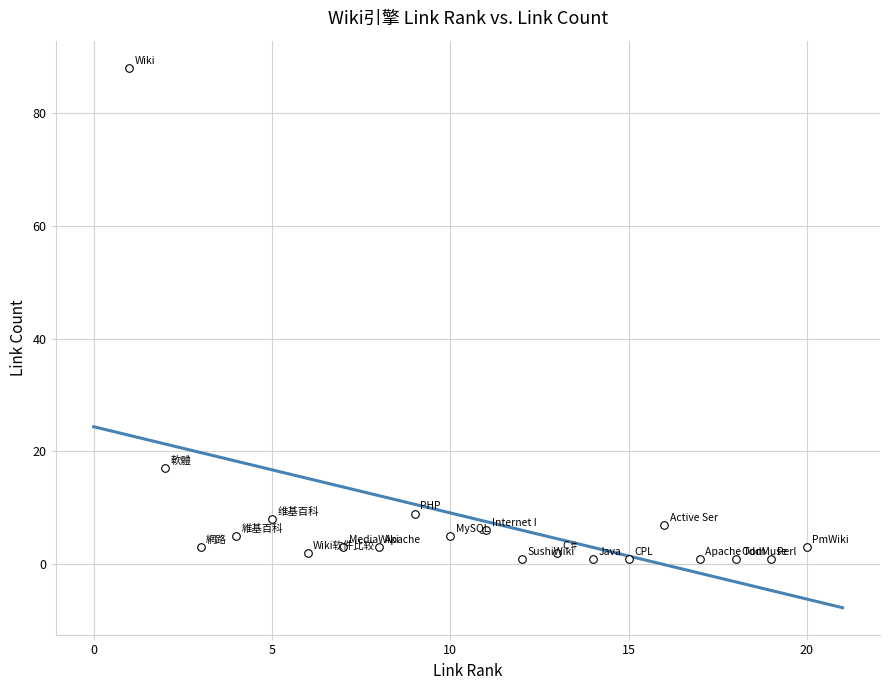

What is the range of X values (max minus min)?

19